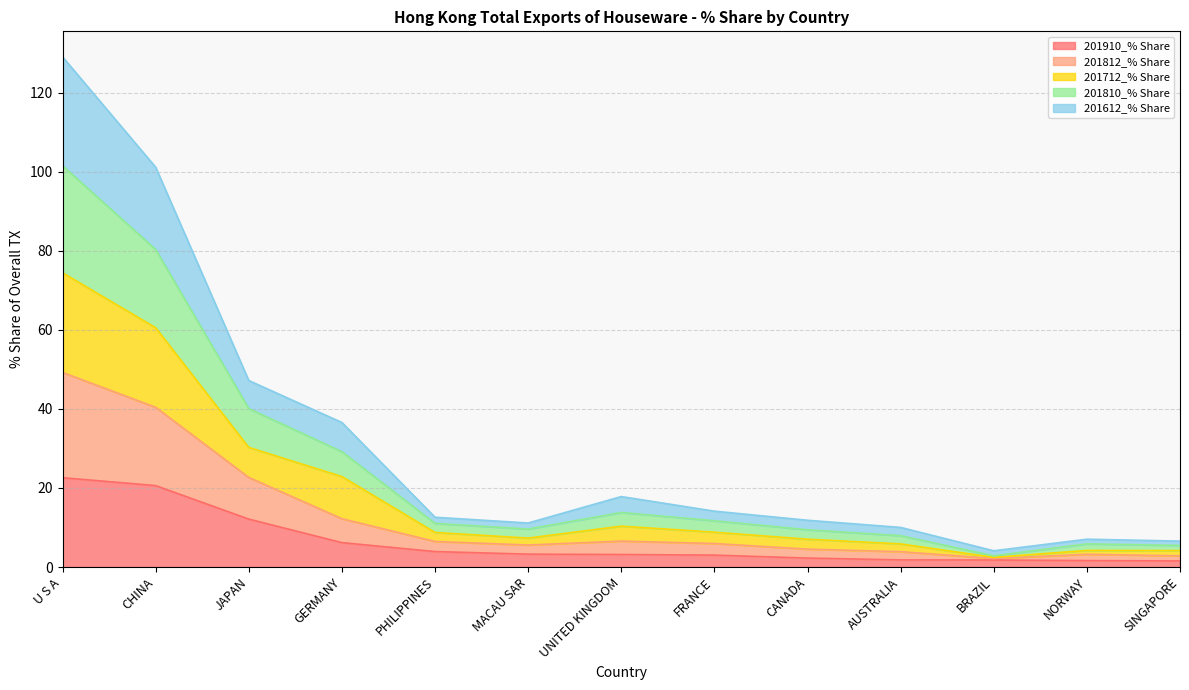

At which category is the sum across all series the highest?

U S A